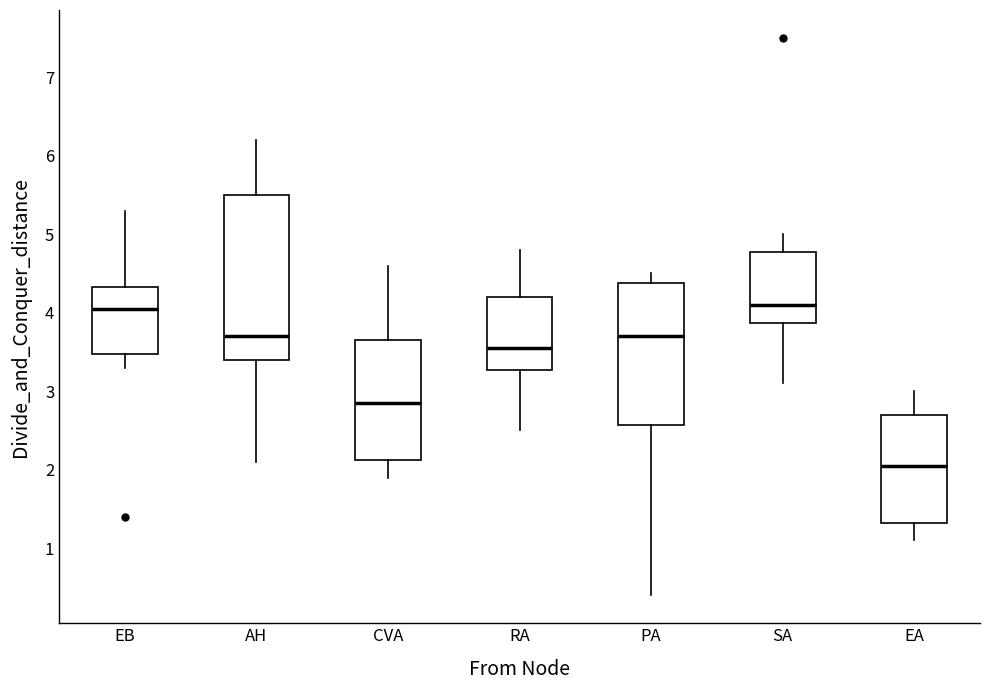

Reading left to right, transcribe this box plot: for each box, give where its median line is, the range the box spans, and where its two whiskers end, as read against the y-axis. The values are not printed on the chart, so give them approximately, as read against the axis.

EB: median 4.1, box 3.5 to 4.3, whiskers 3.3 to 5.3
AH: median 3.7, box 3.4 to 5.5, whiskers 2.1 to 6.2
CVA: median 2.9, box 2.1 to 3.7, whiskers 1.9 to 4.6
RA: median 3.6, box 3.3 to 4.2, whiskers 2.5 to 4.8
PA: median 3.7, box 2.6 to 4.4, whiskers 0.4 to 4.5
SA: median 4.1, box 3.9 to 4.8, whiskers 3.1 to 5.0
EA: median 2.1, box 1.3 to 2.7, whiskers 1.1 to 3.0